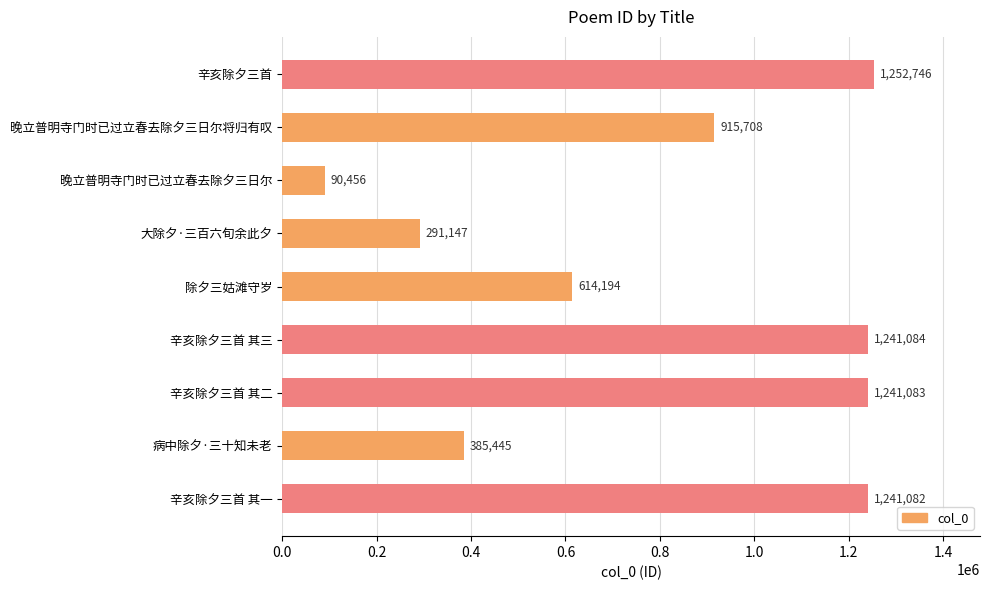

What is the approximate value at 大除夕·三百六旬余此夕, to the nearest 10?

291150